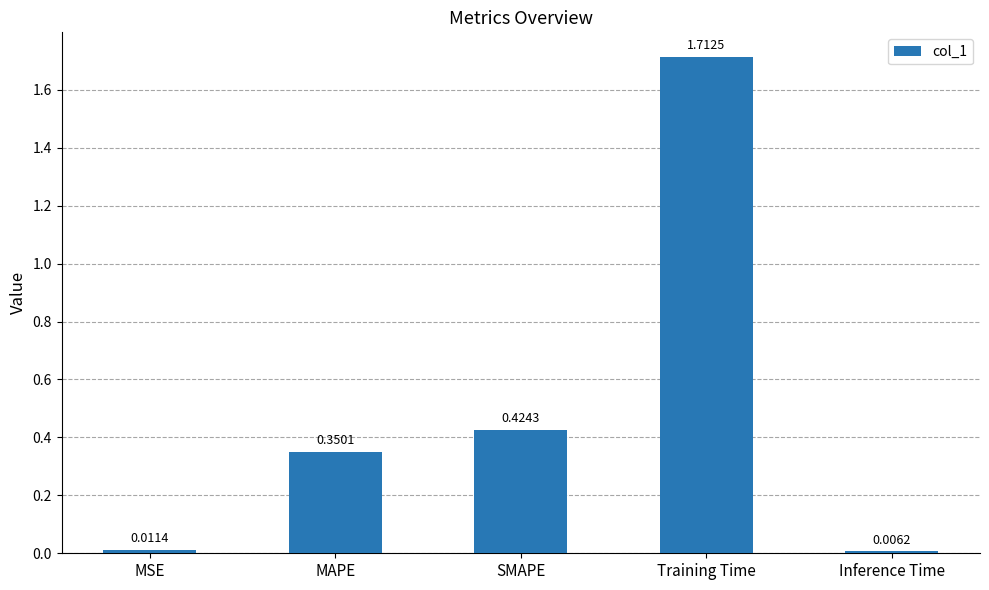

What is the average value?

0.5